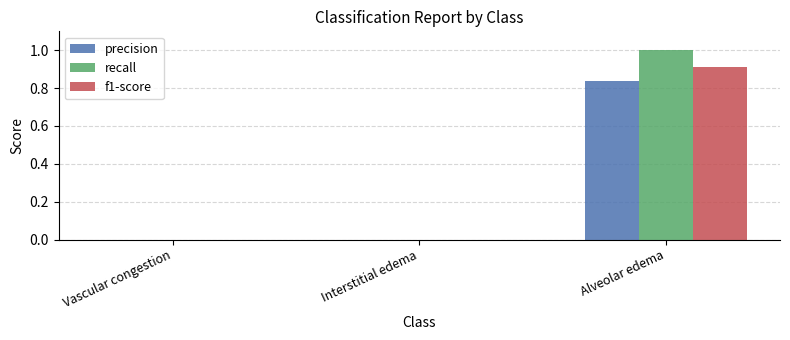

Which series has the largest range (max minus min)?

recall